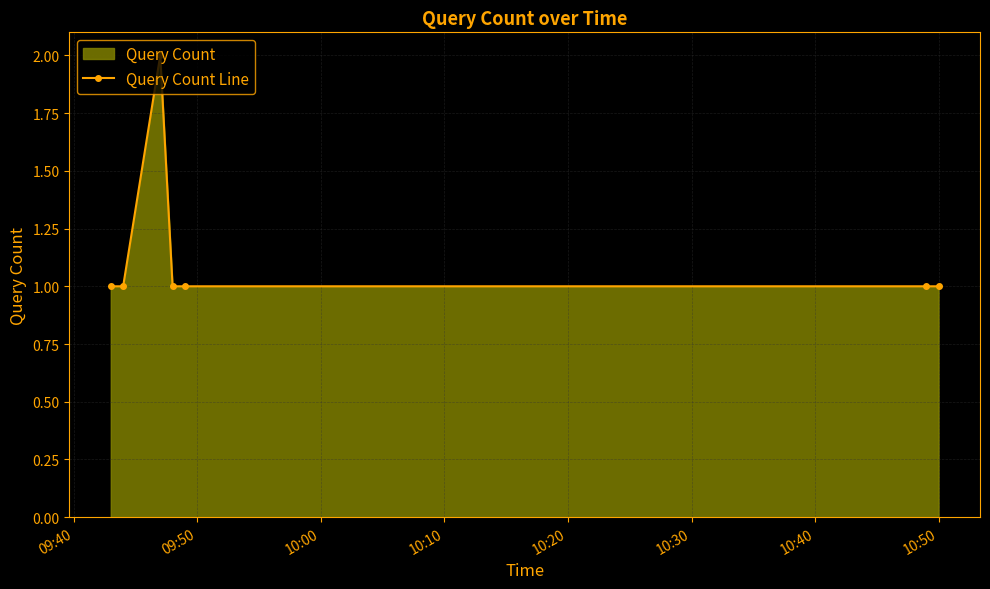

Count the values in the range 1 to 2.

7